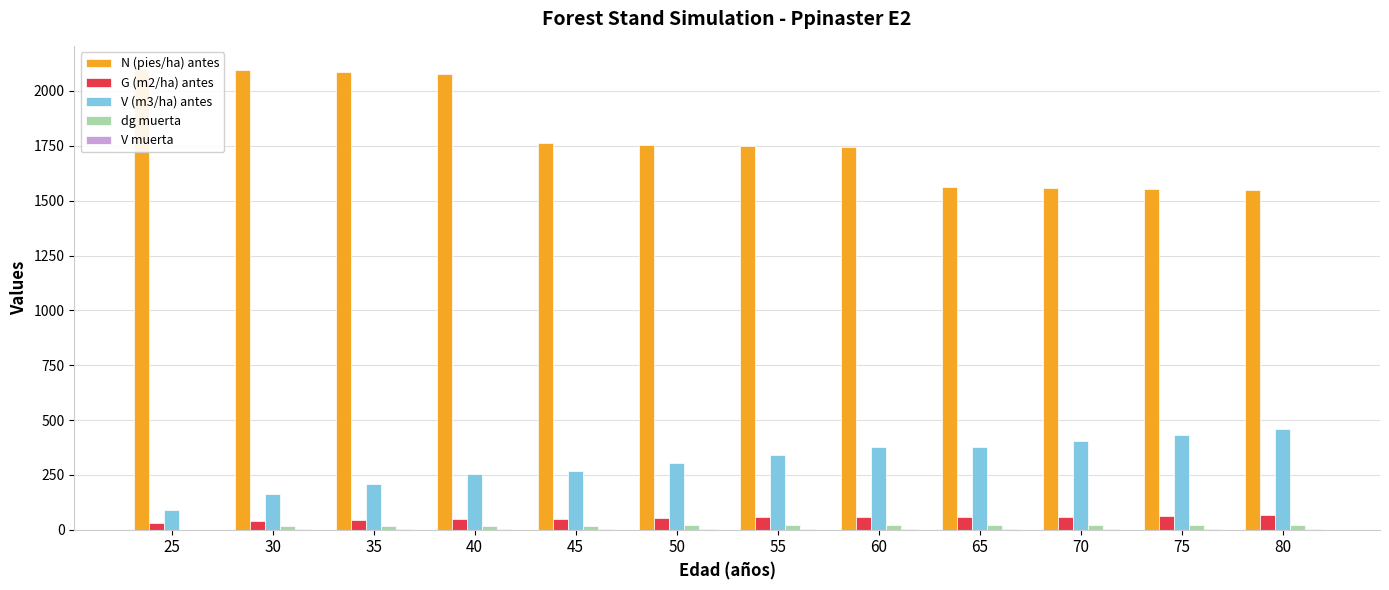

How many categories are shown in the chart?

12